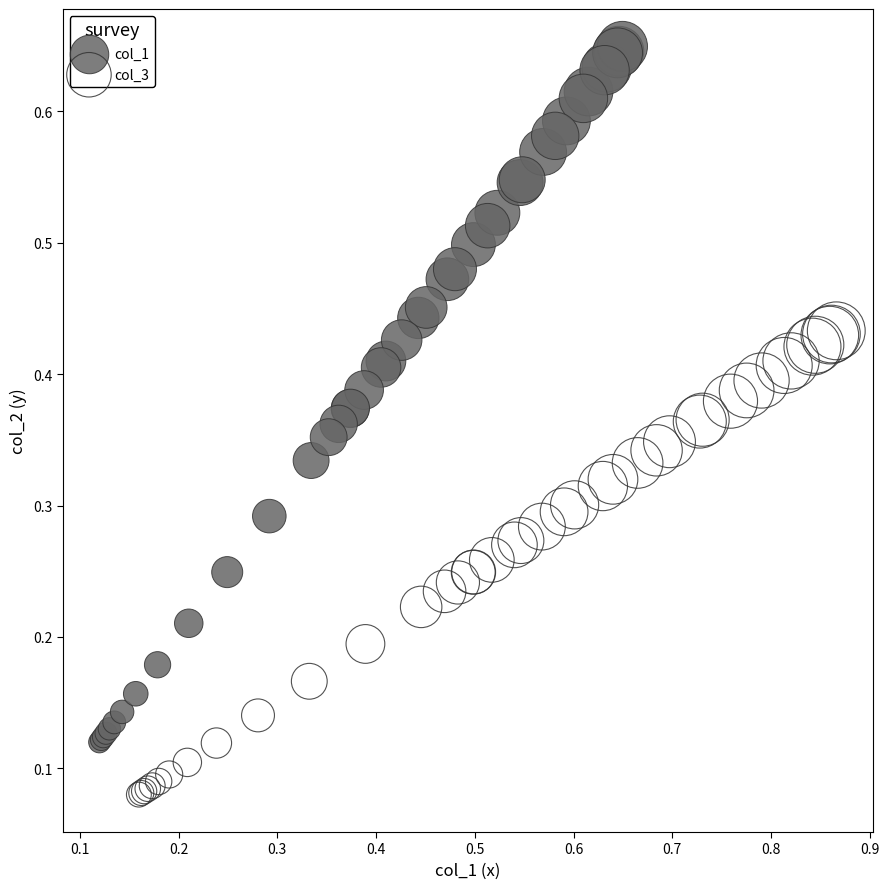

Which series has the widest spread of Y values?

col_1